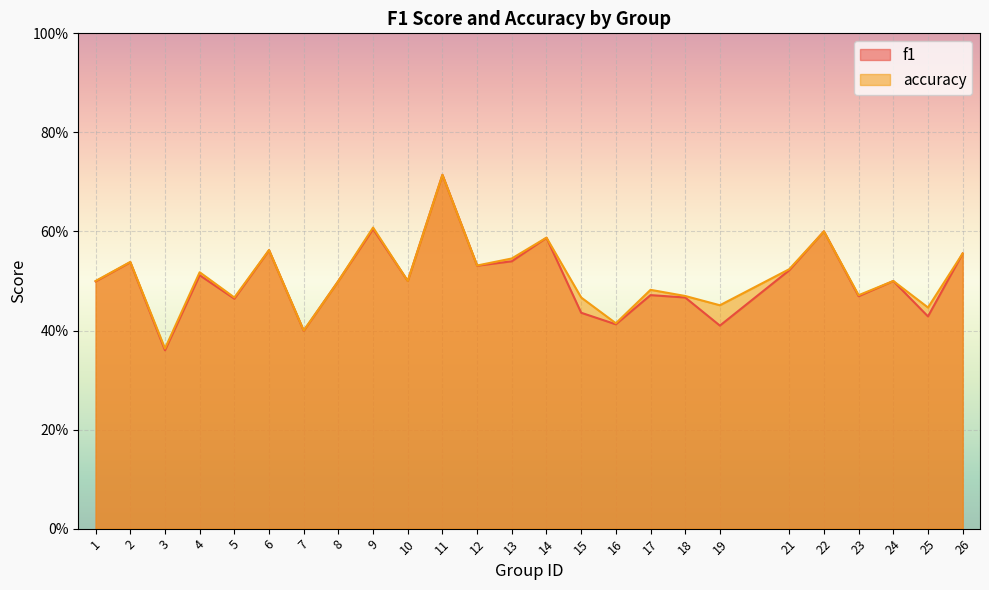

What is the difference between the maximum and minimum values in the accuracy series?

0.4